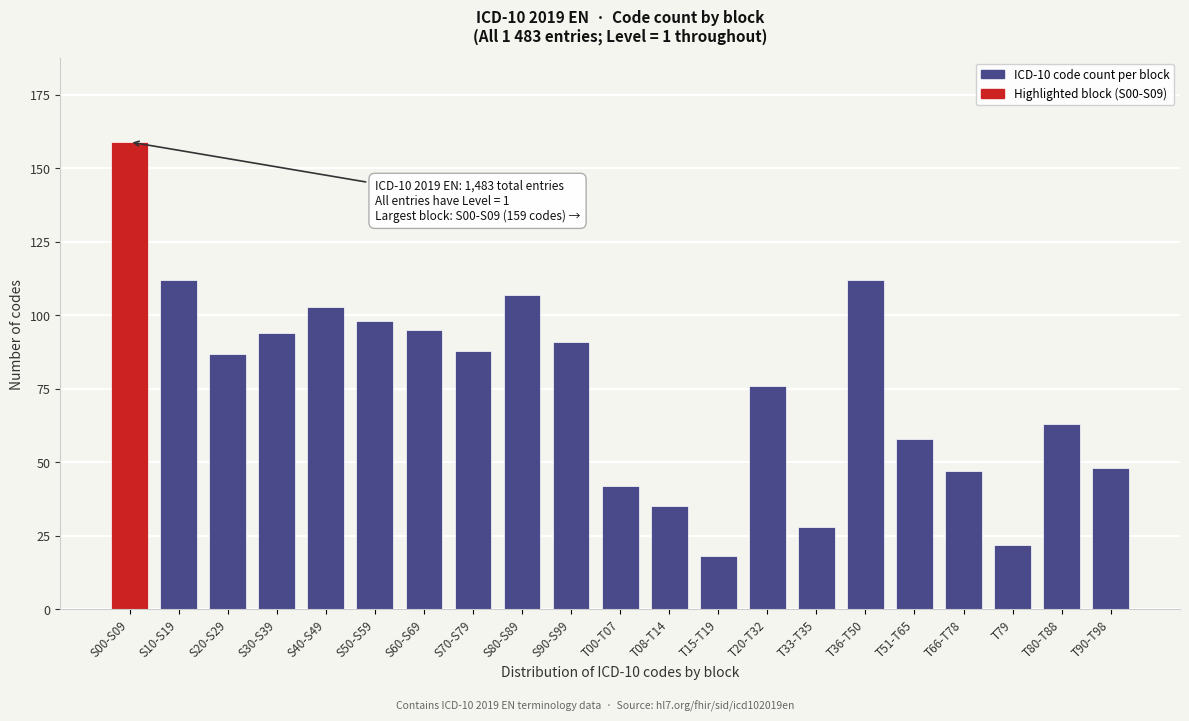

Reading right to left, what are all the values shown in this chart?

48	63	22	47	58	112	28	76	18	35	42	91	107	88	95	98	103	94	87	112	159